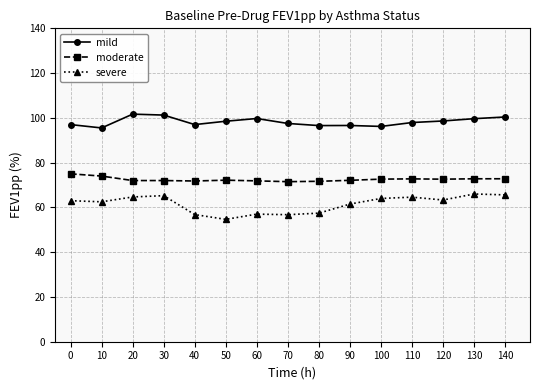

In mild, how many points are higher than both neighbors (excluding endpoints)?

3